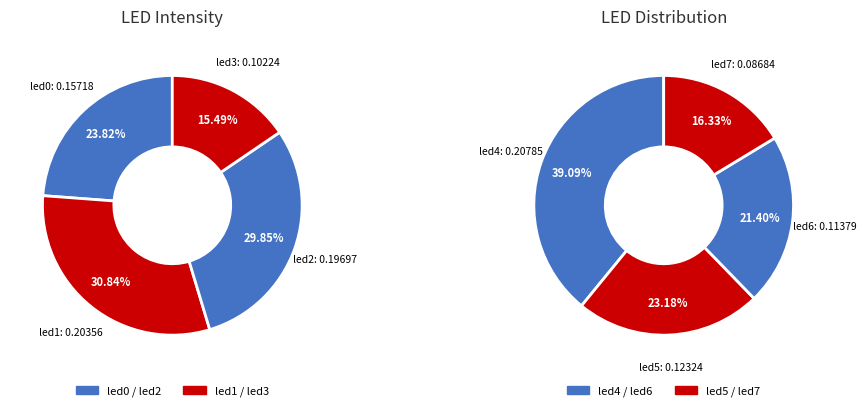

Which has a higher value, led3 or led4?

led4